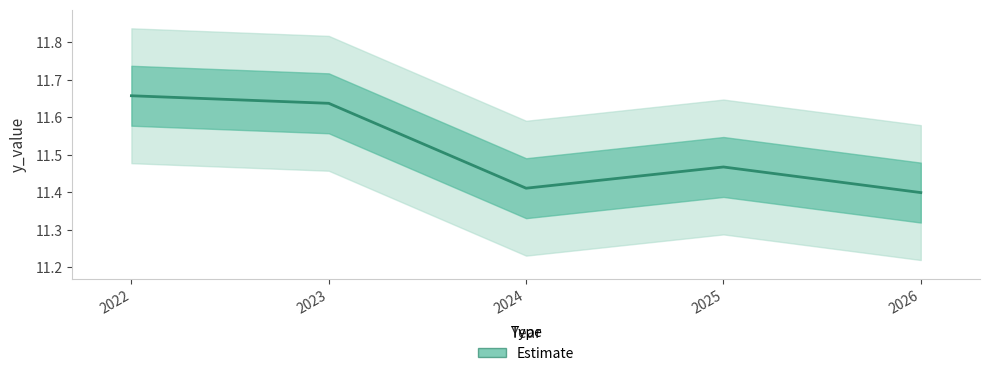

What is the smallest value displayed?

11.4